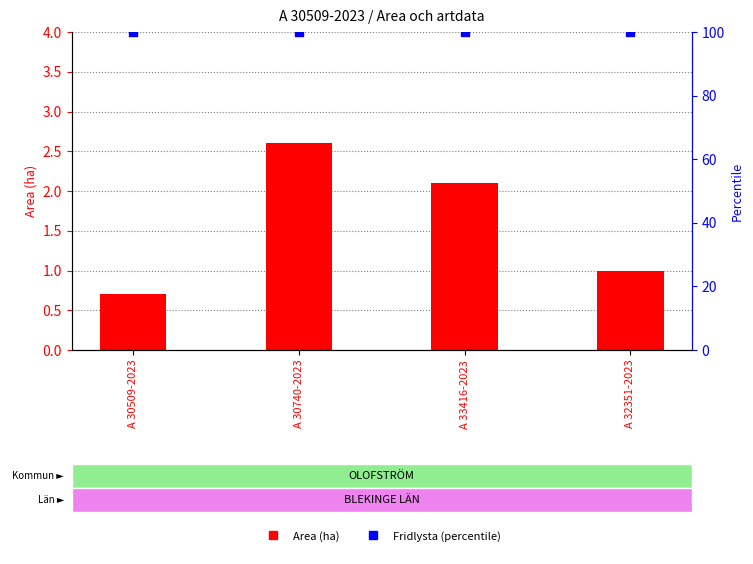

At which category is the sum across all series the highest?

A 30740-2023